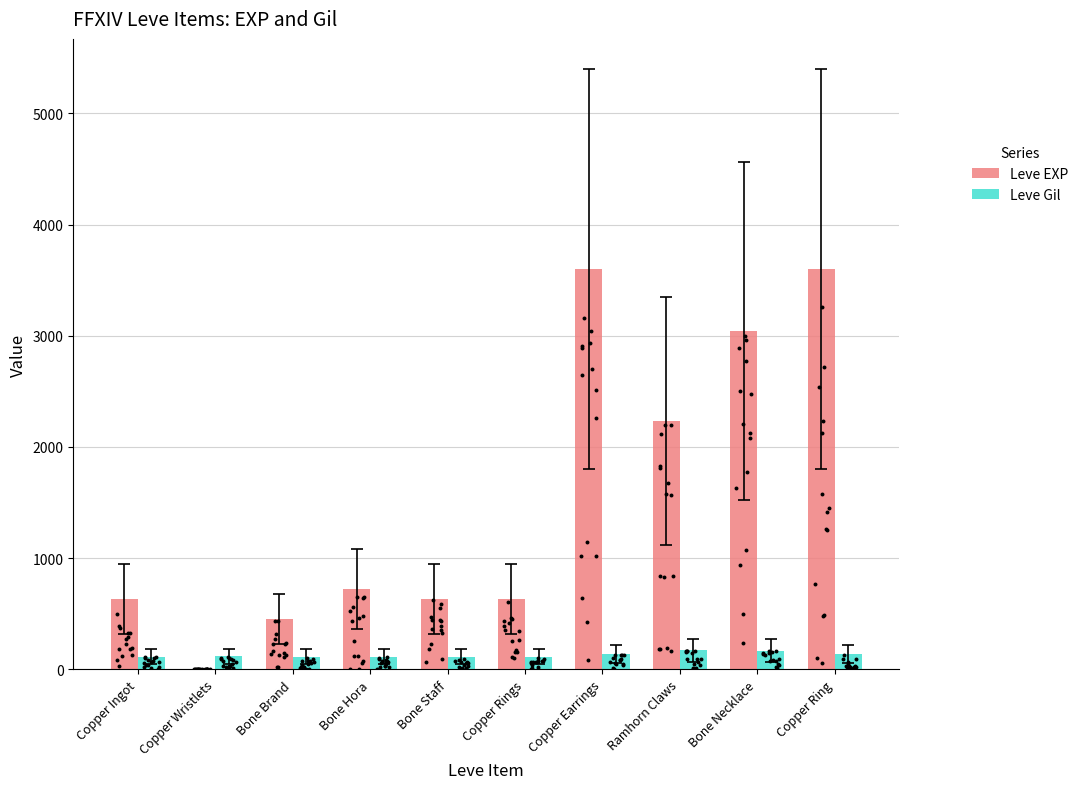

At which category is the sum across all series the highest?

Copper Earrings